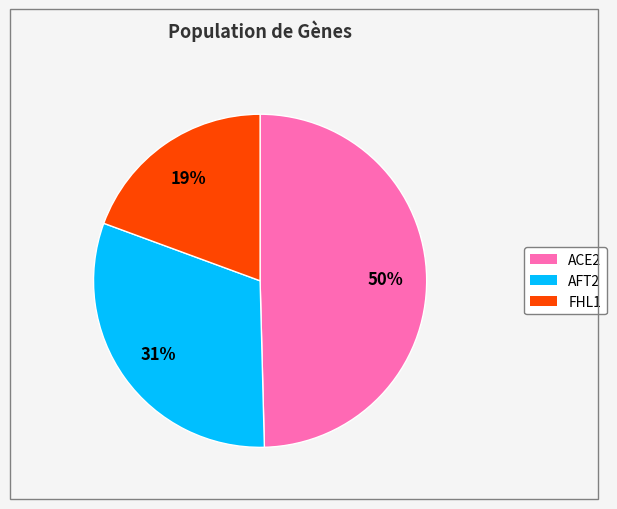

To the nearest percent, what is the average slice percentage?

33%